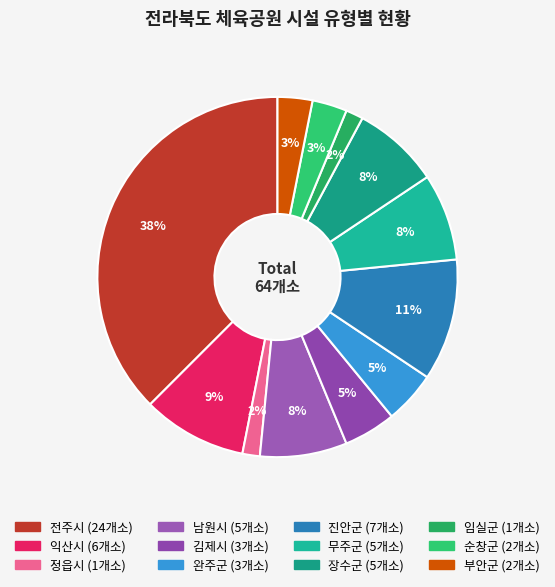

Which slice is the largest?

전주시